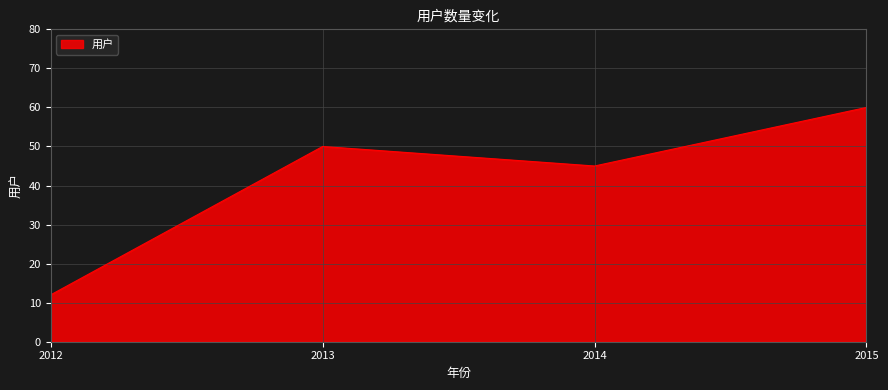

Rank the categories by value from highest to lowest.

2015, 2013, 2014, 2012